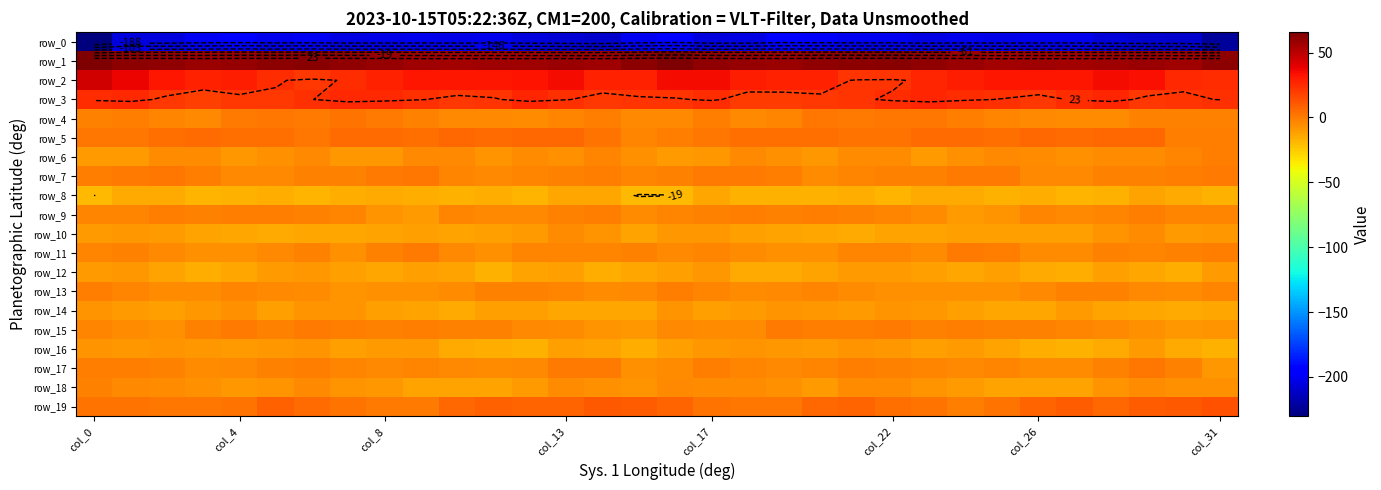

Which has a higher value, 12 or 21?

21